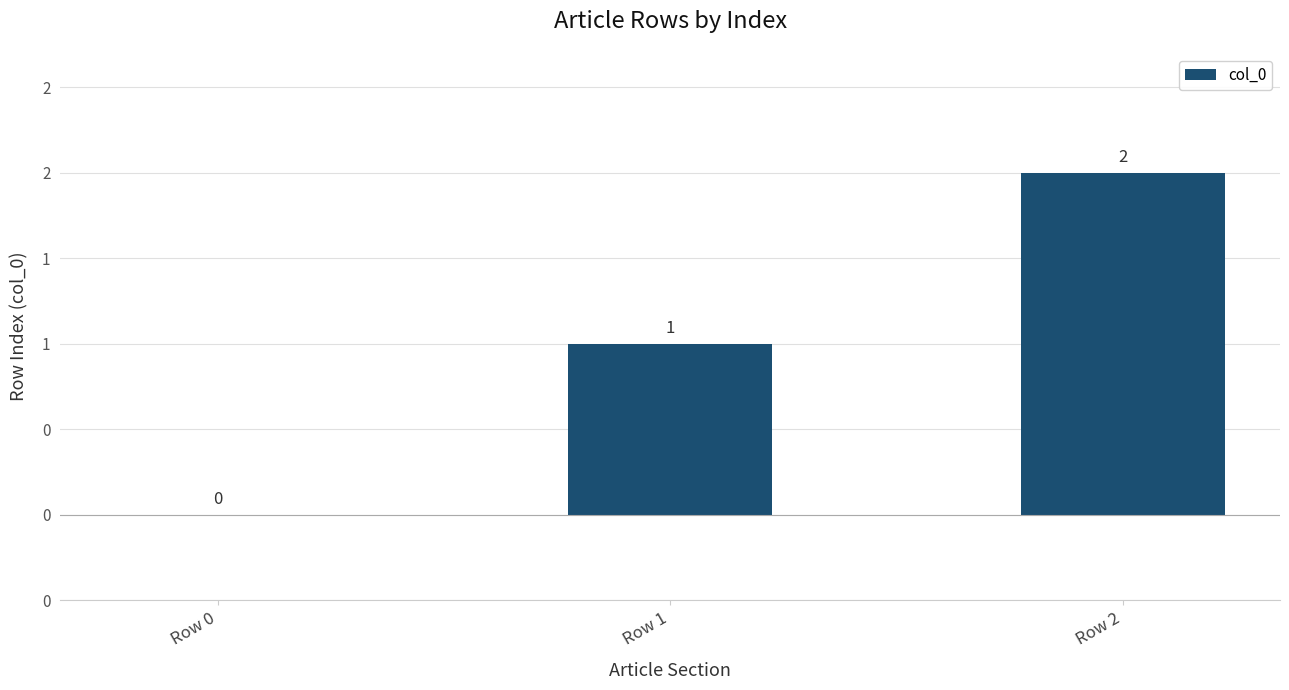

The value at Row 0 is 0. True or false?

True